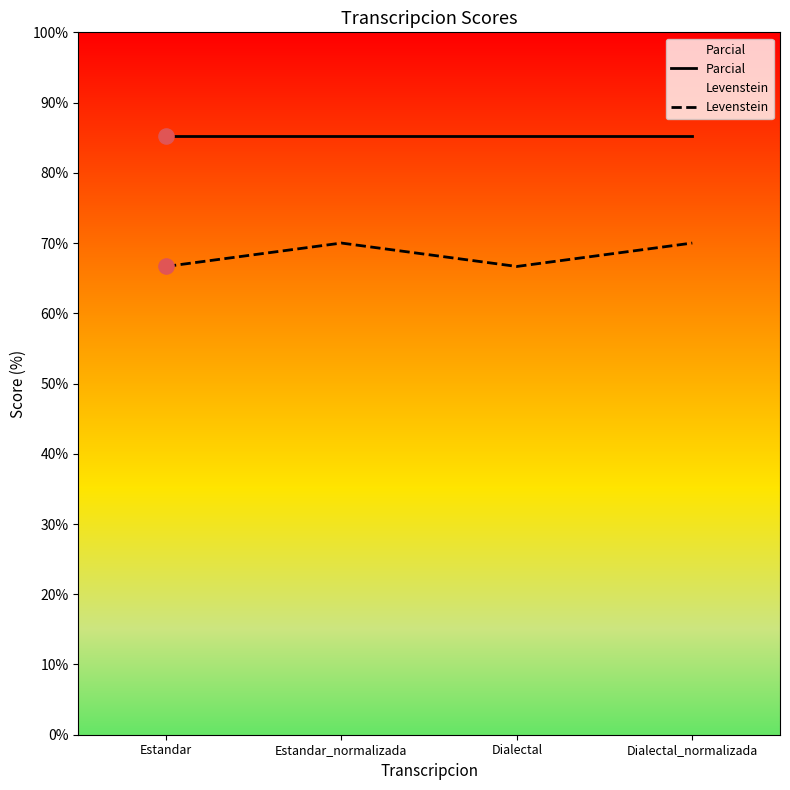

Is the value of Levenstein at Dialectal greater than the value of Parcial at Dialectal_normalizada?

No